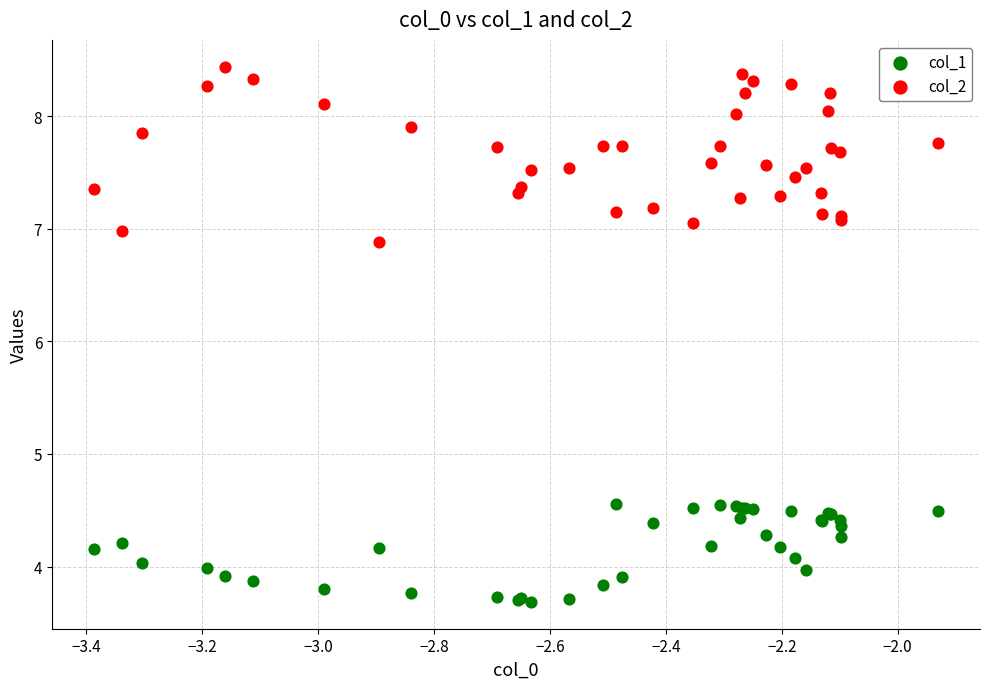

Which series contains the lowest Y value?

col_1